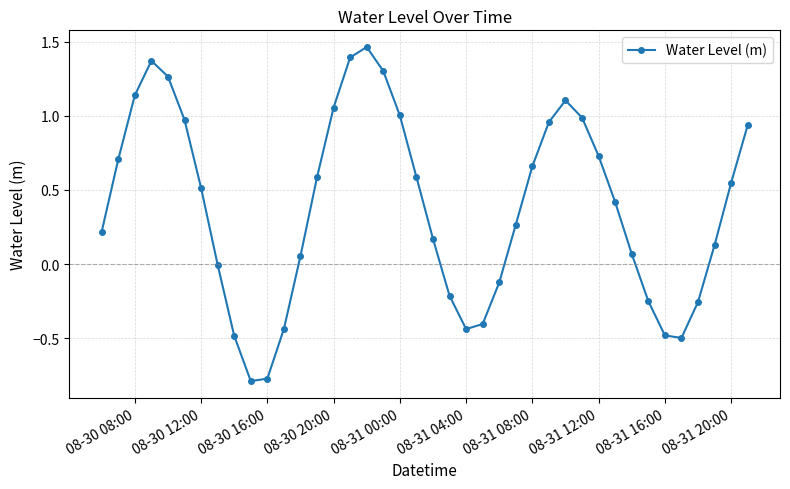

What is the difference between the maximum and minimum values?

2.3